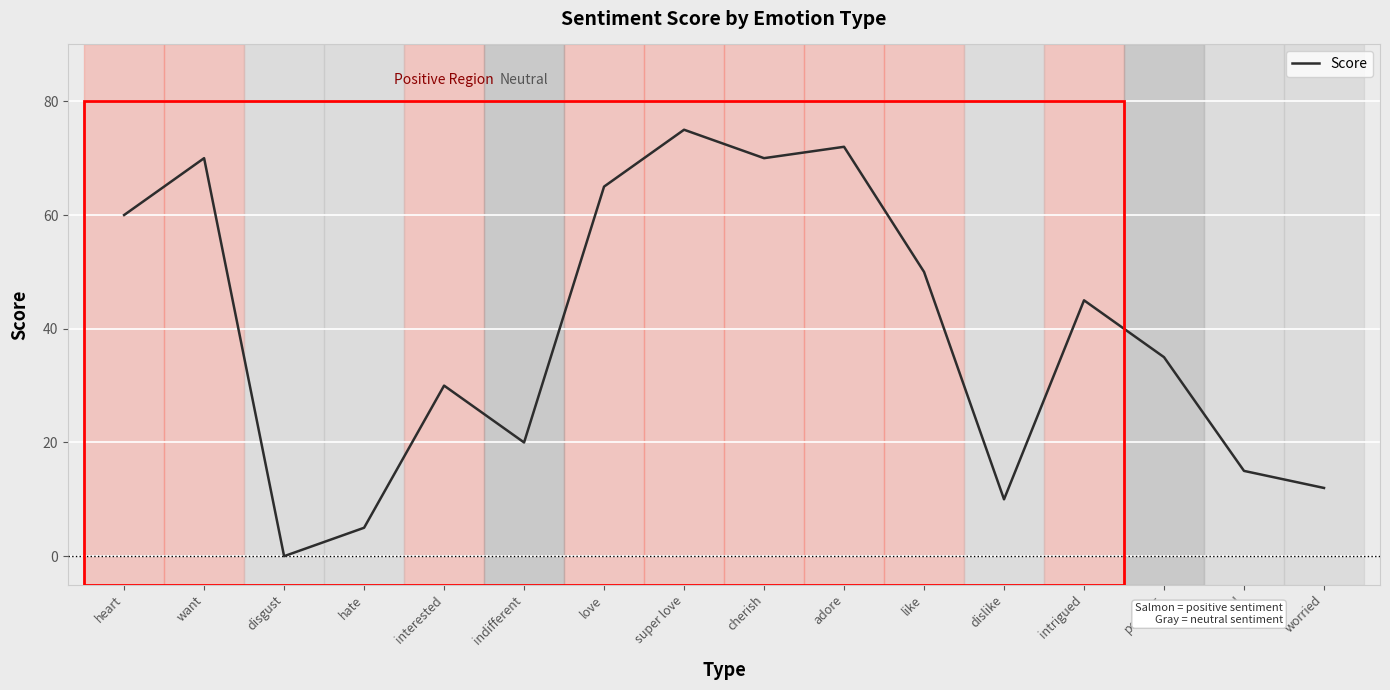

What position from the left is scared?

15